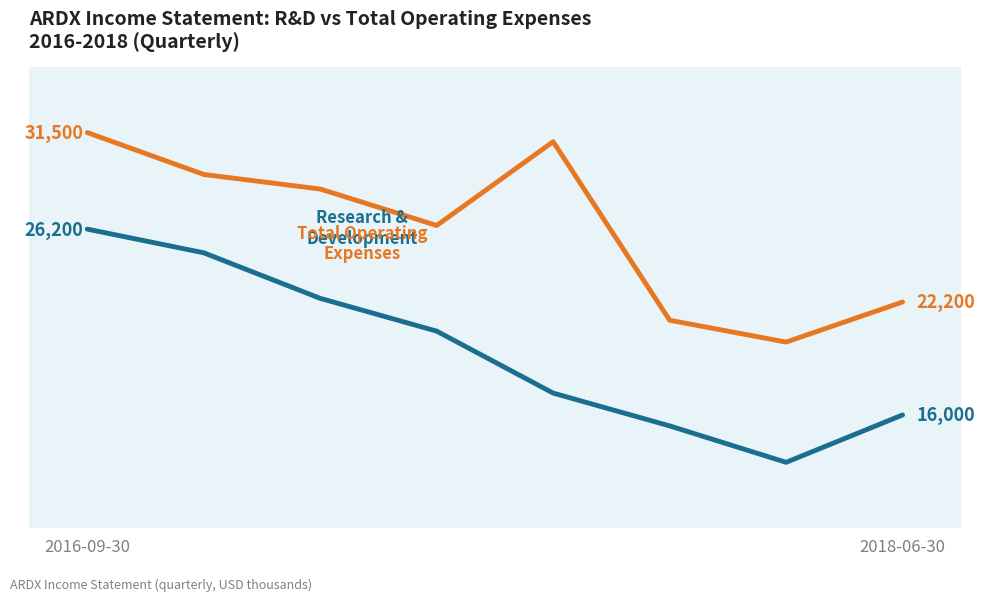

What is the maximum value shown in the chart?

31500